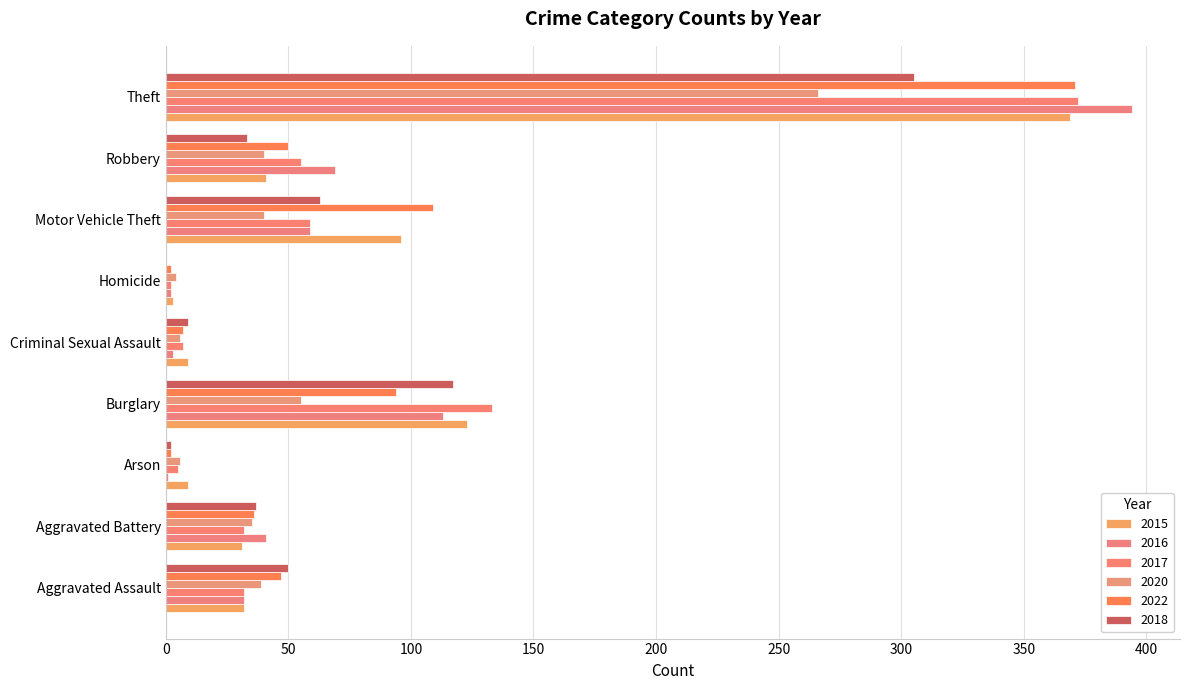

At which category is the sum across all series the highest?

Theft